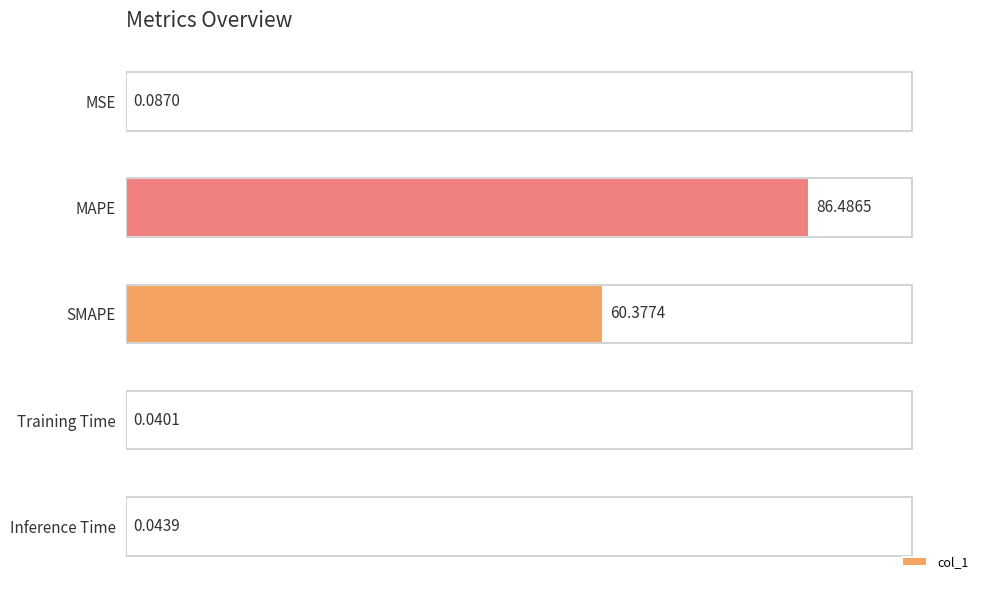

What is the sum of the values at MAPE and Training Time?

86.5